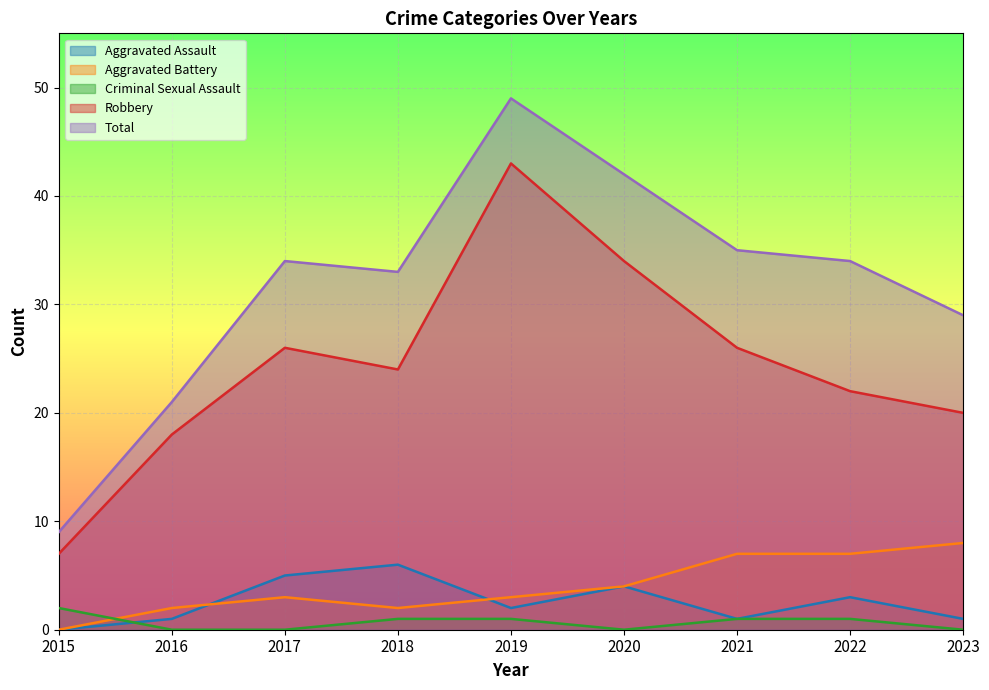

The value of Aggravated Battery at 2018 is 2. True or false?

True